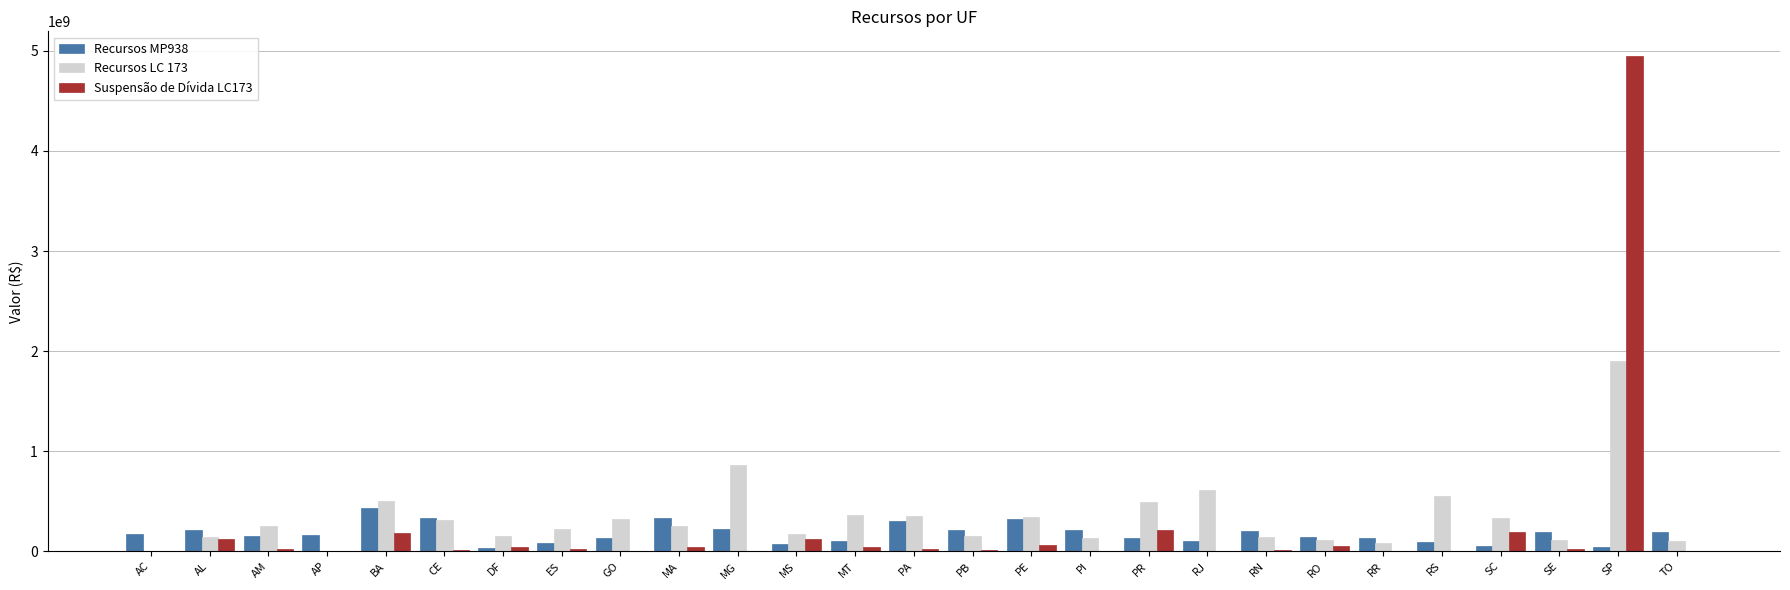

At which label is Suspensão de Dívida LC173 closest to 2473893588?

PR